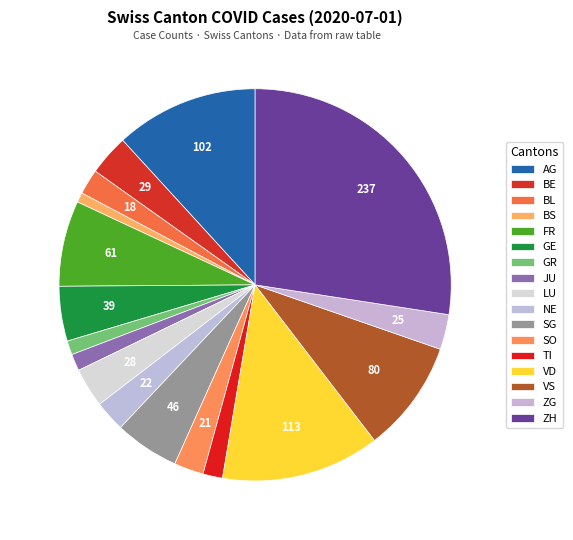

Count the number of slices in the pie.

17